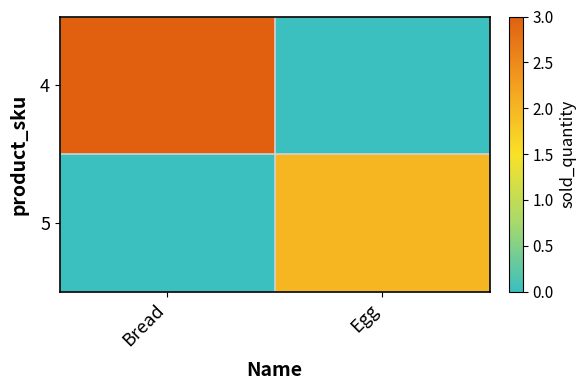

Which category has the highest value across all series?

Bread